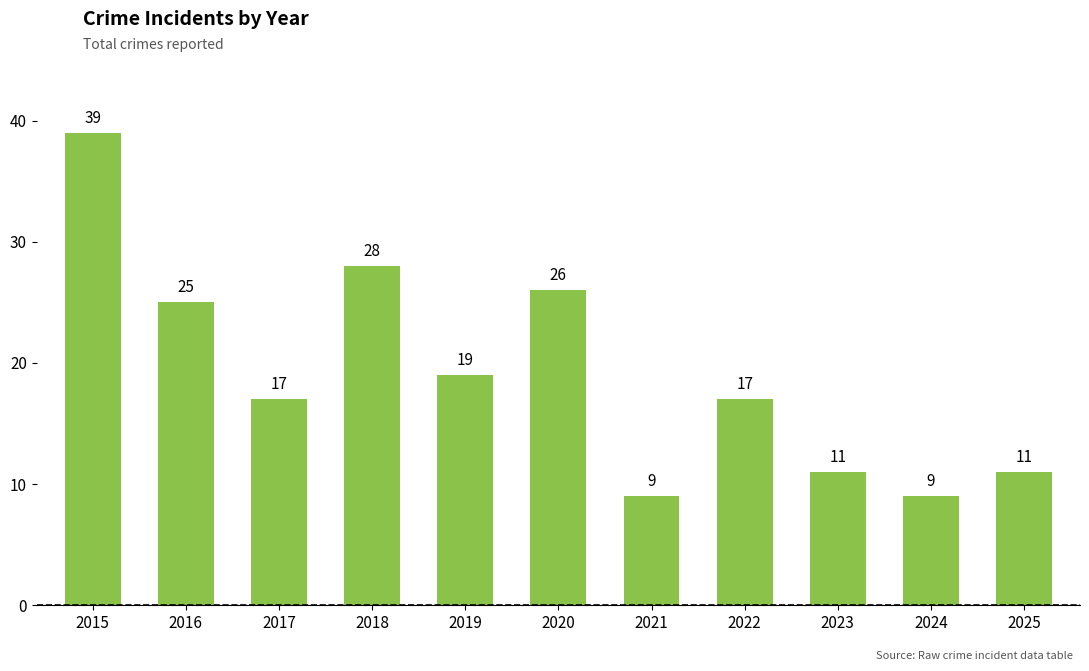

Between 2017 and 2023, which is larger?

2017